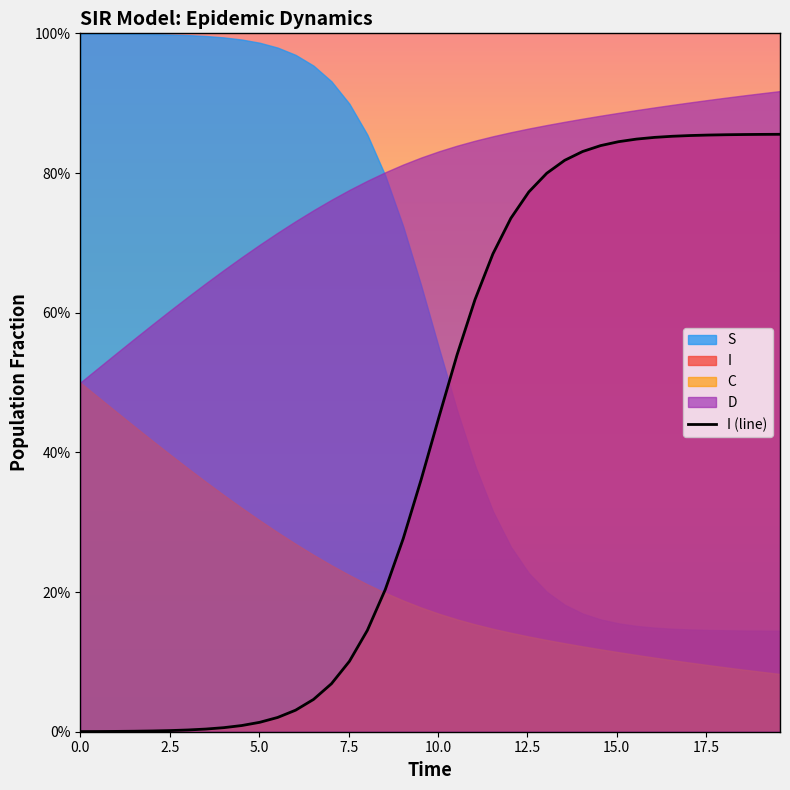

Between 10.0 and 25, which is larger?

25